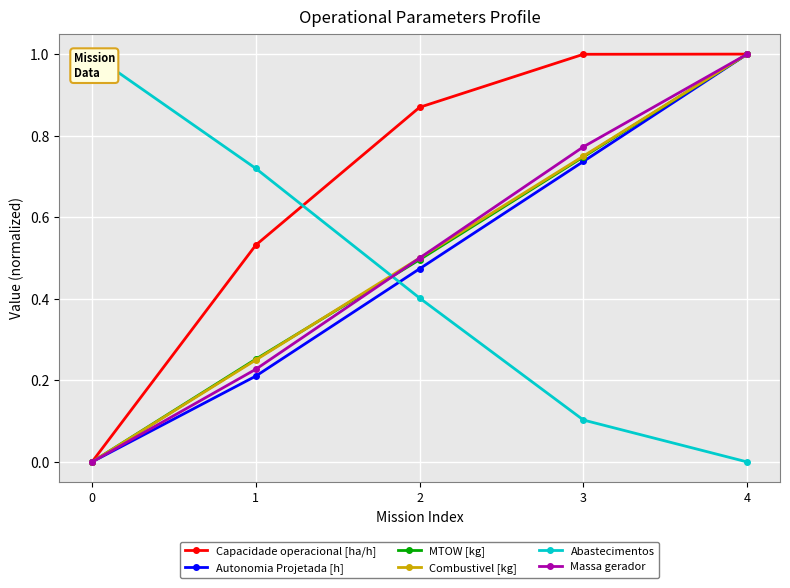

What is the total value across all series at 4?

5.0